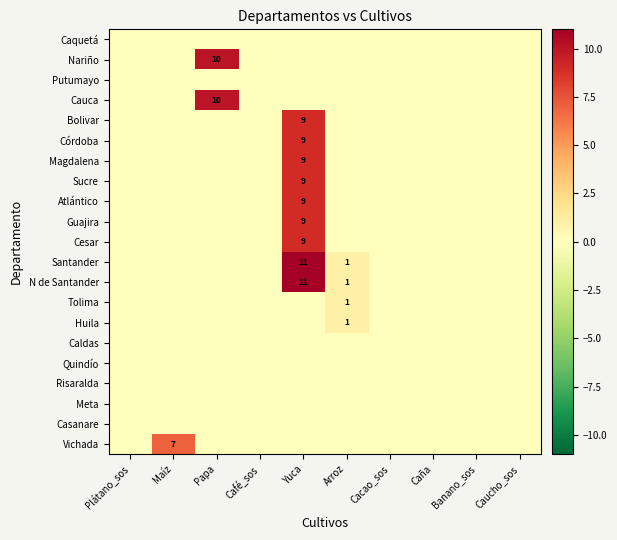

How many distinct data groups are displayed?

21